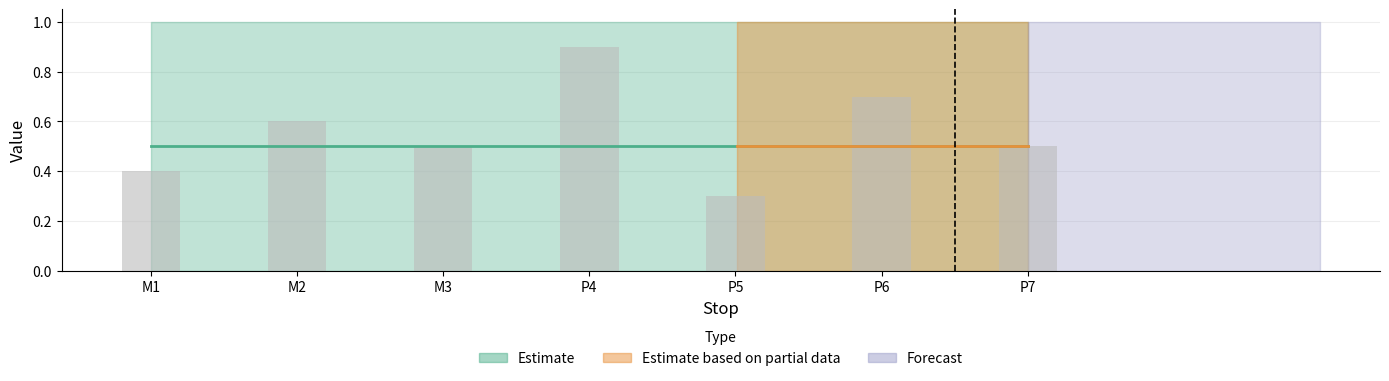

What is the spread (max minus min) of values at P4?

1